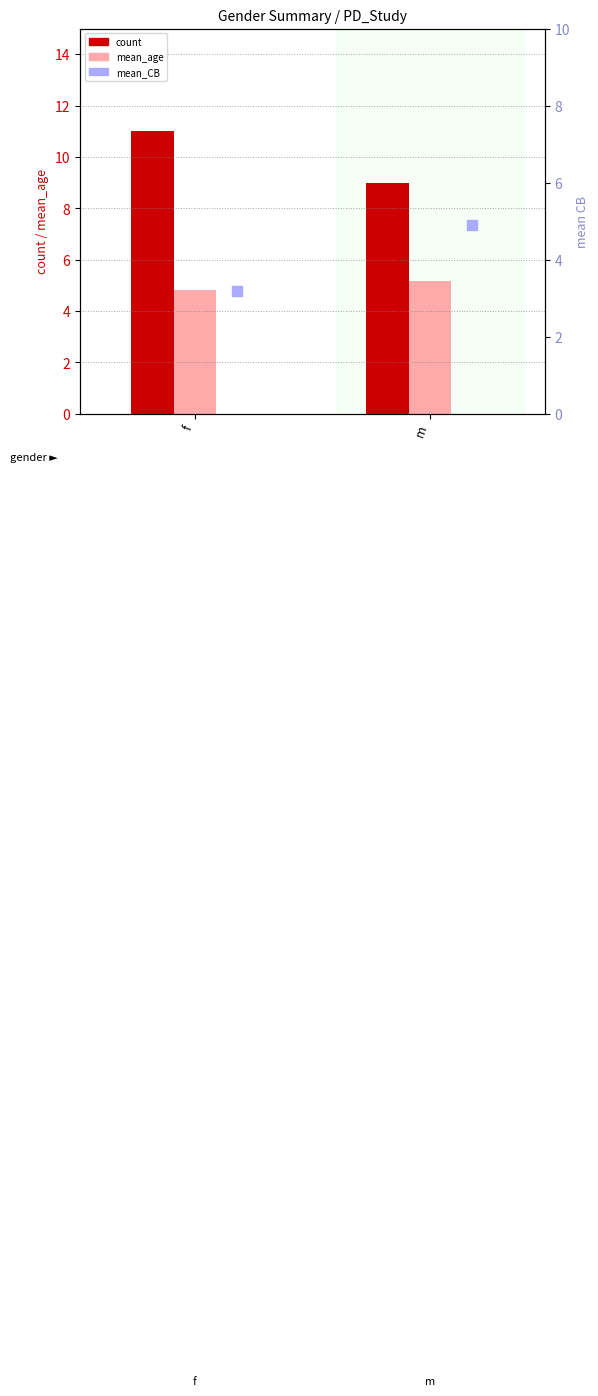

Which series has the largest Y range (max minus min)?

count